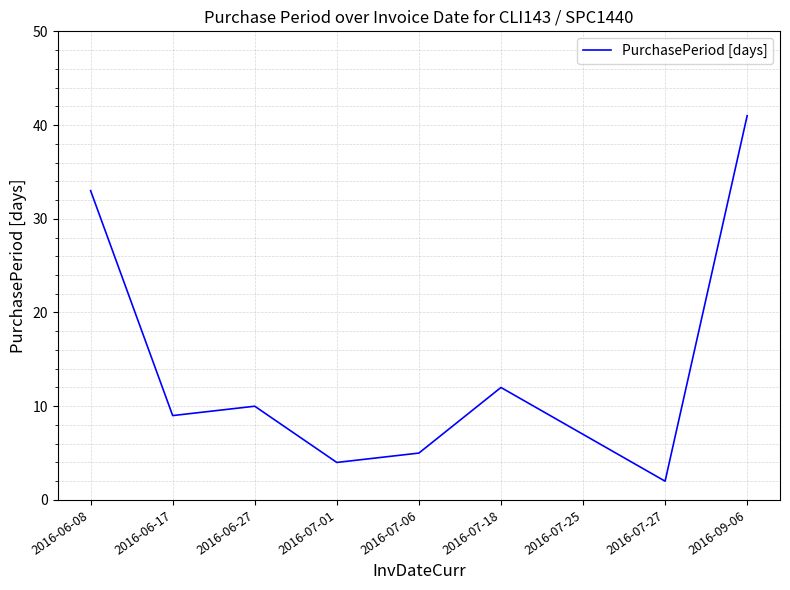

List the labels in order of value, smallest first.

2016-07-27, 2016-07-01, 2016-07-06, 2016-07-25, 2016-06-17, 2016-06-27, 2016-07-18, 2016-06-08, 2016-09-06